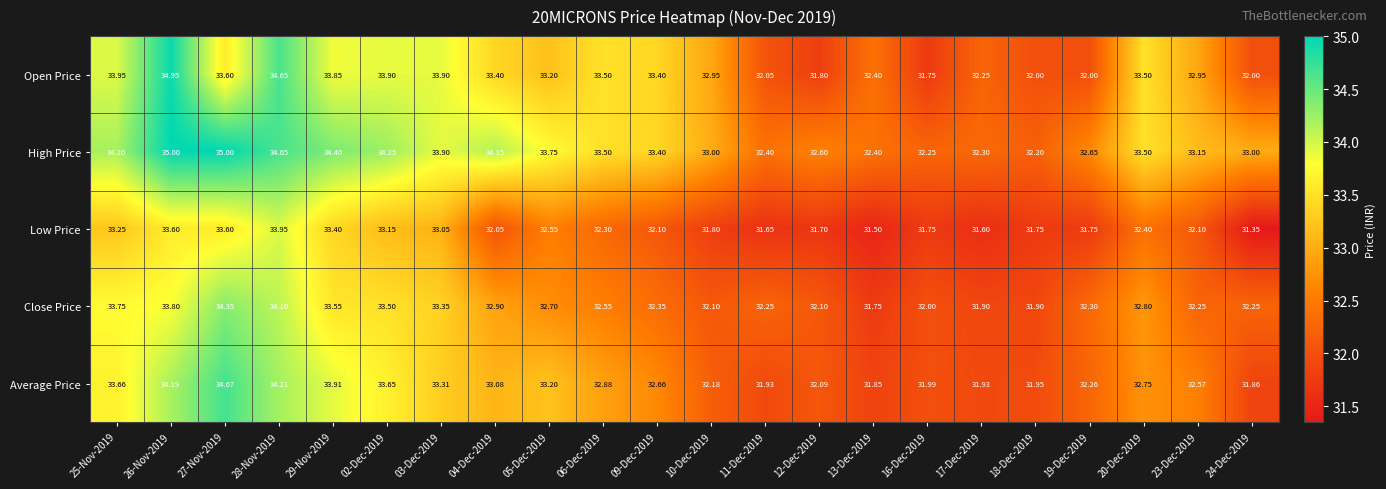

Is the value of Close Price at 28-Nov-2019 greater than the value of Average Price at 16-Dec-2019?

Yes